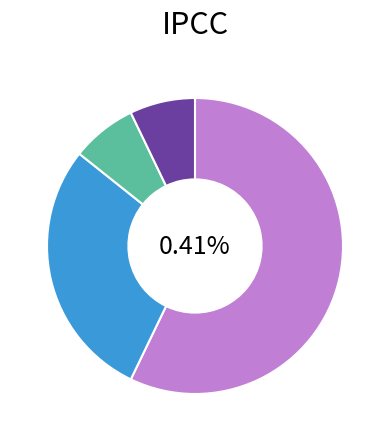

True or false: DIAGNOSIS_CODE_DK accounts for 7% of the total.

True